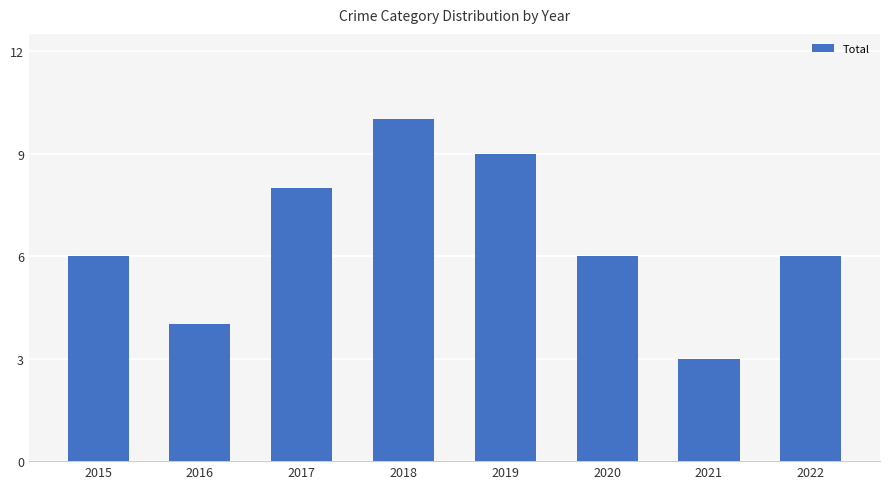

What is the difference between the maximum and minimum values?

7